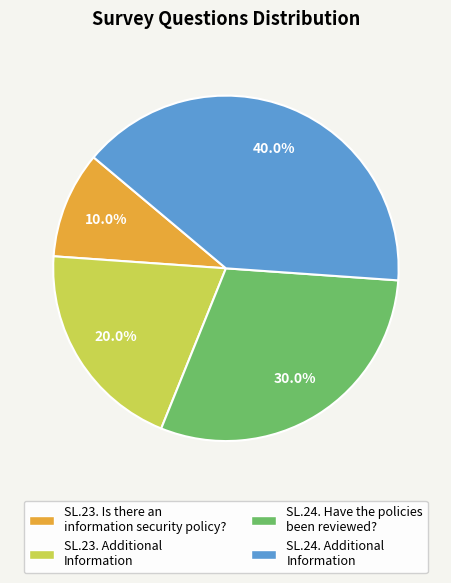

To the nearest percent, what is the combined percentage of SL.24. Have the policies been reviewed? and SL.23. Is there an information security policy??

40%